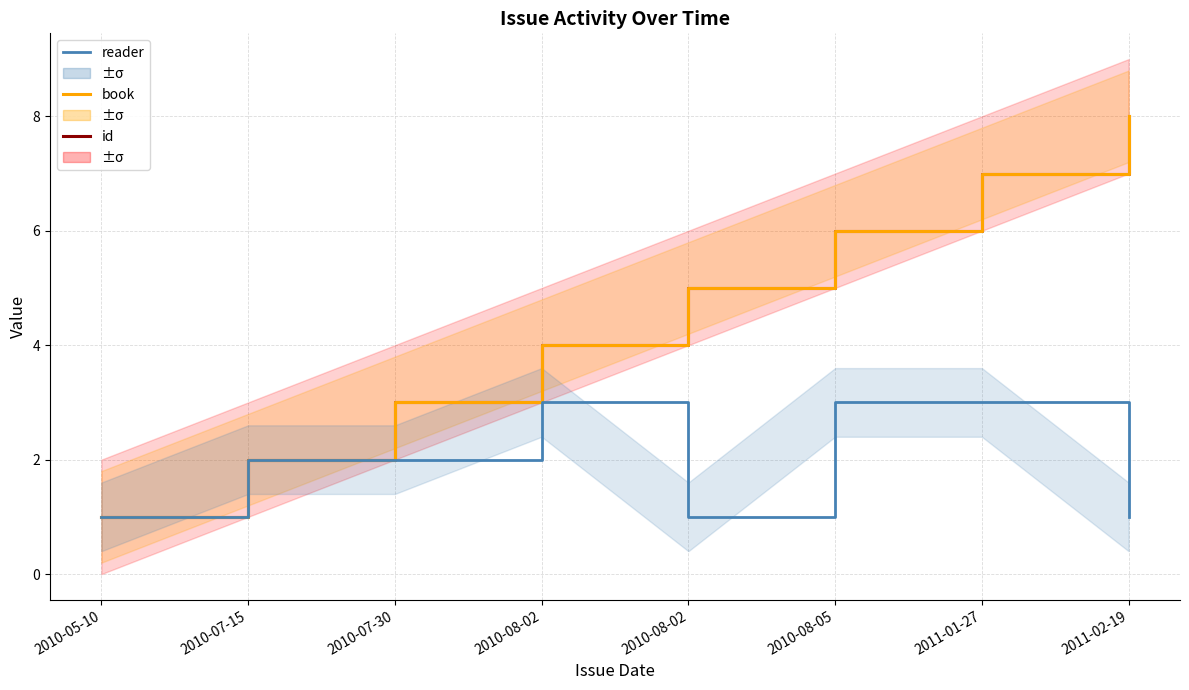

The book series shows 8 at 2010-08-02. True or false?

False